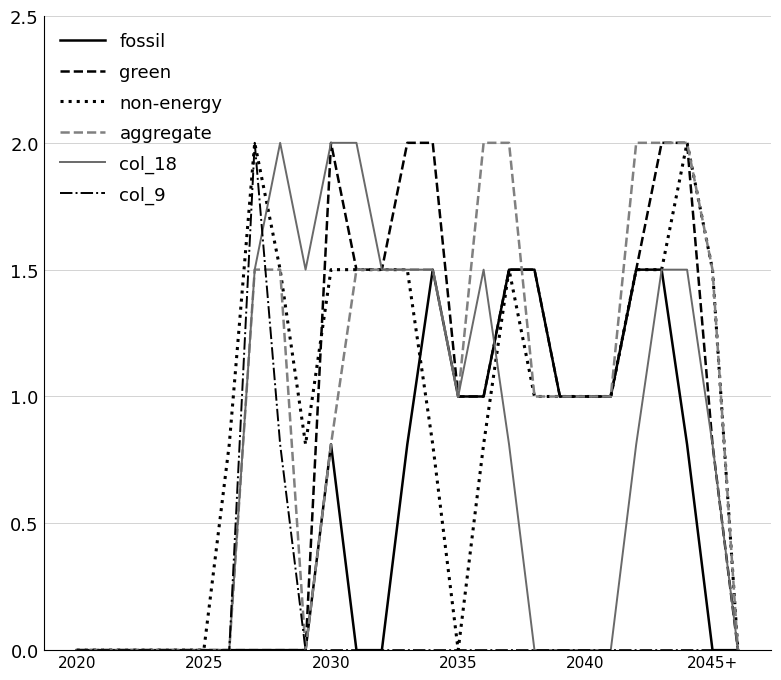

The value of aggregate at 2025 is -1.3. True or false?

False